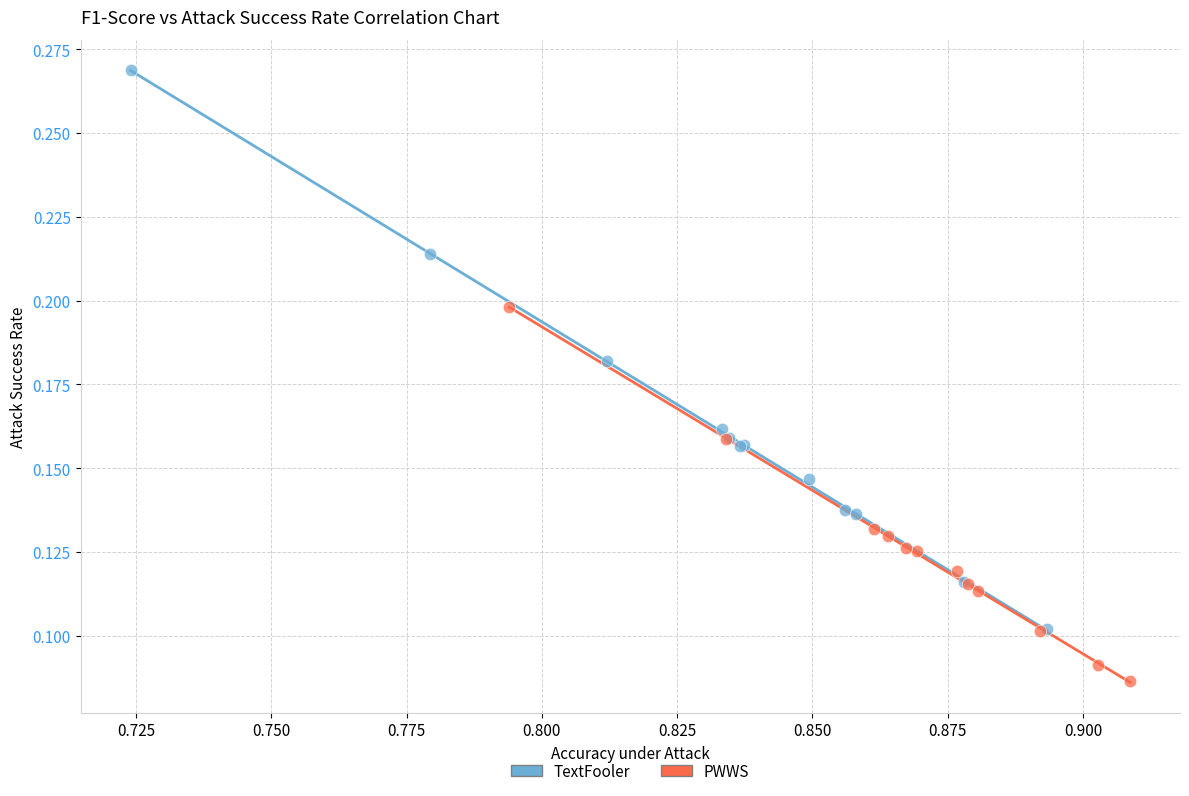

Which series reaches the maximum Y coordinate?

TextFooler